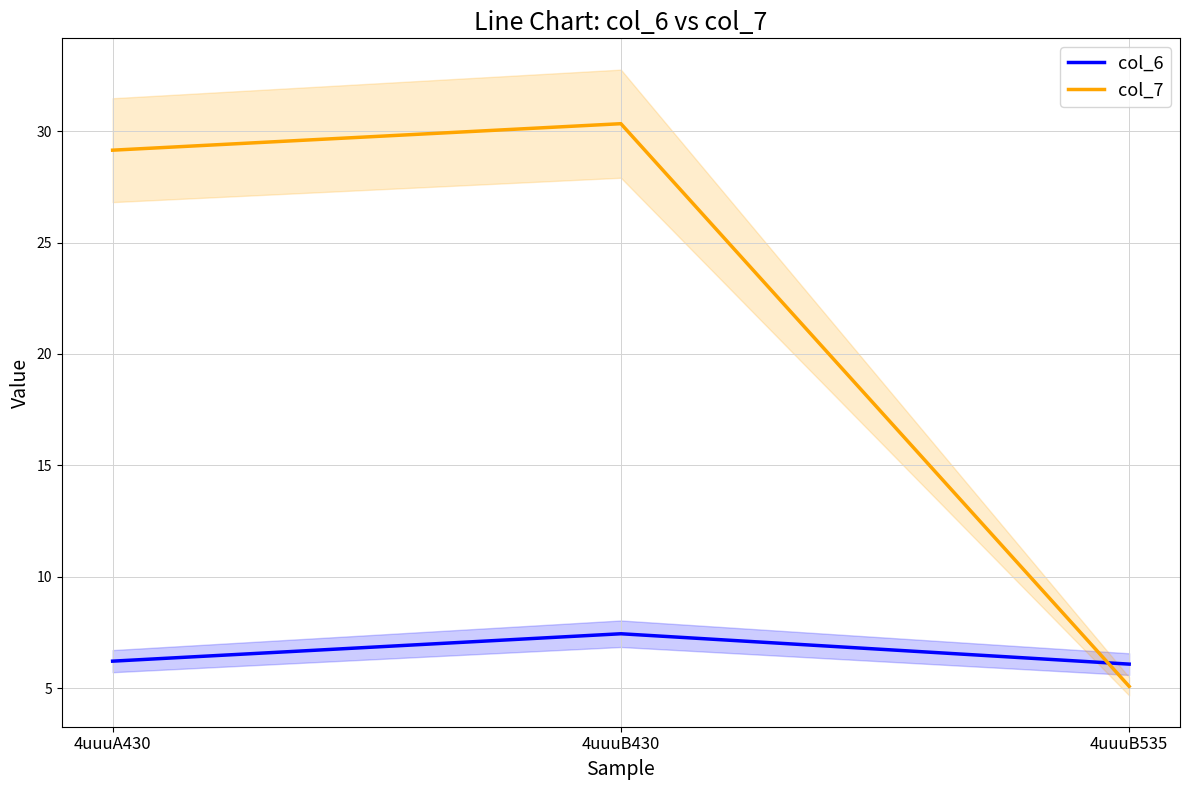

Is the value of col_6 at 4uuuB430 greater than the value of col_7 at 4uuuA430?

No